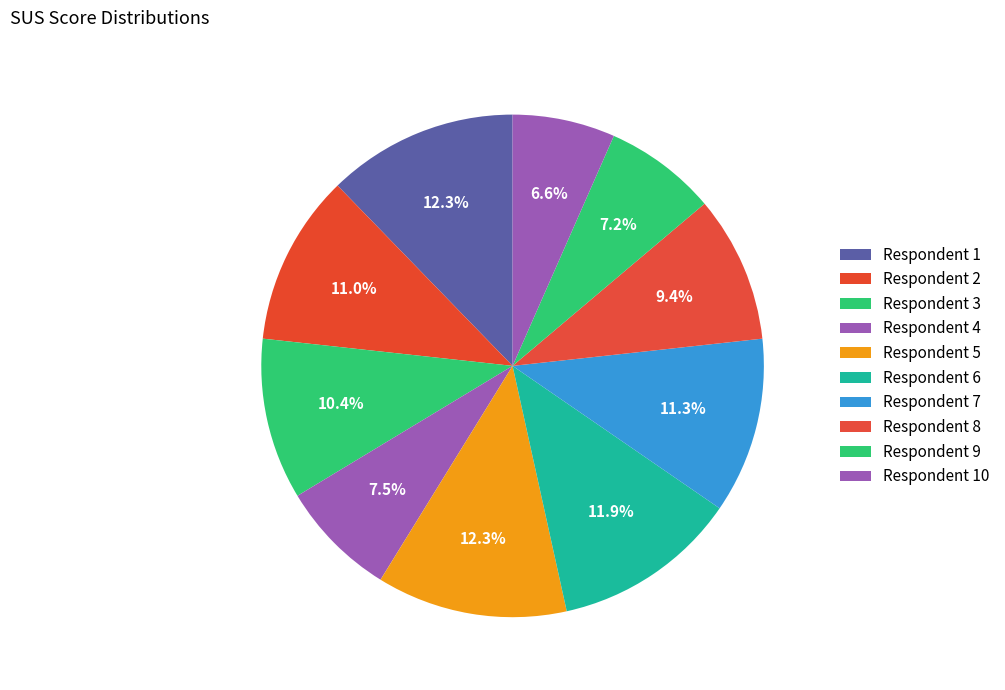

Is there a majority slice in this chart?

No